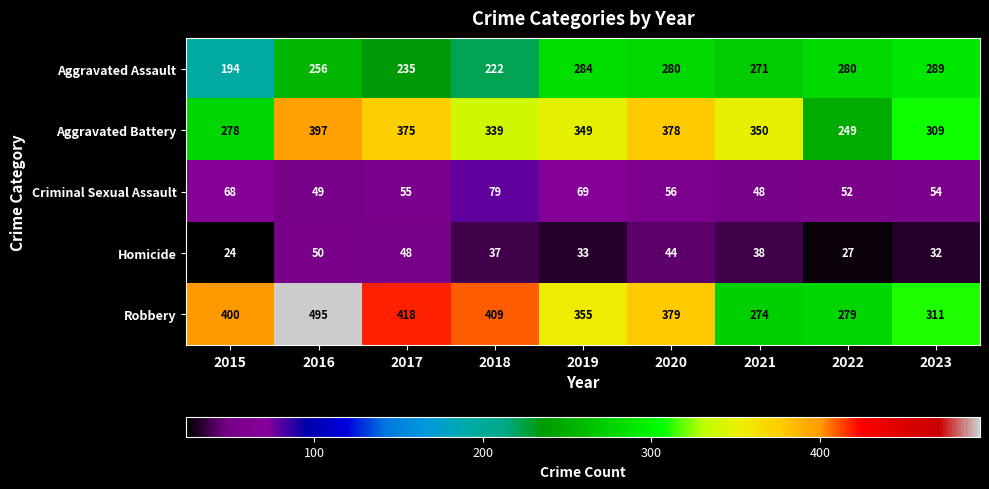

At which category is the sum across all series the highest?

2016